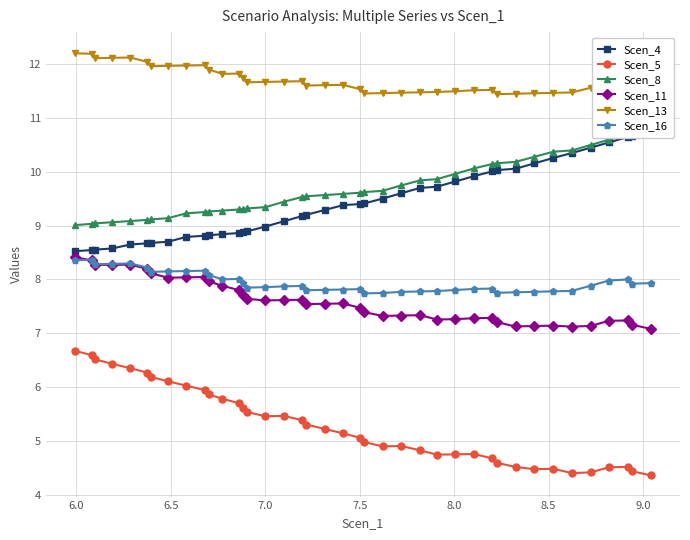

How many lines are shown in the chart?

6